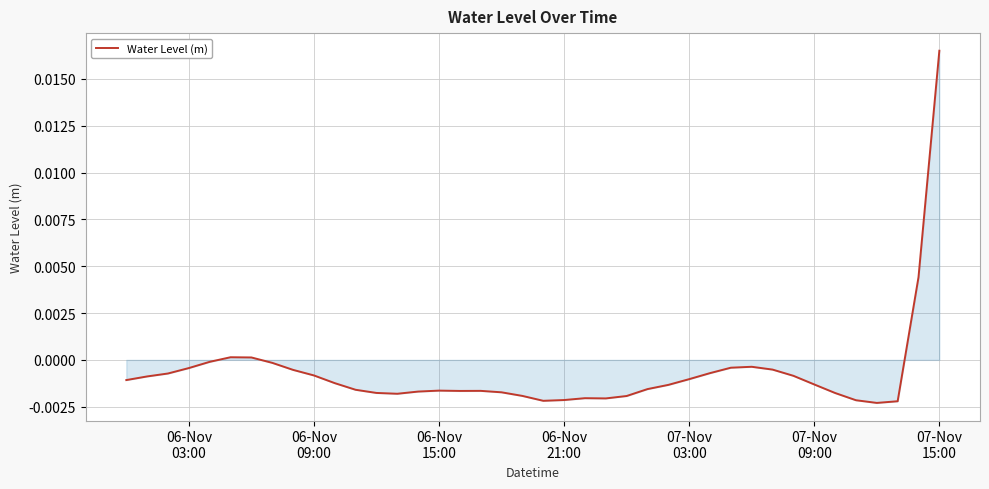

How many positive values are there?

4